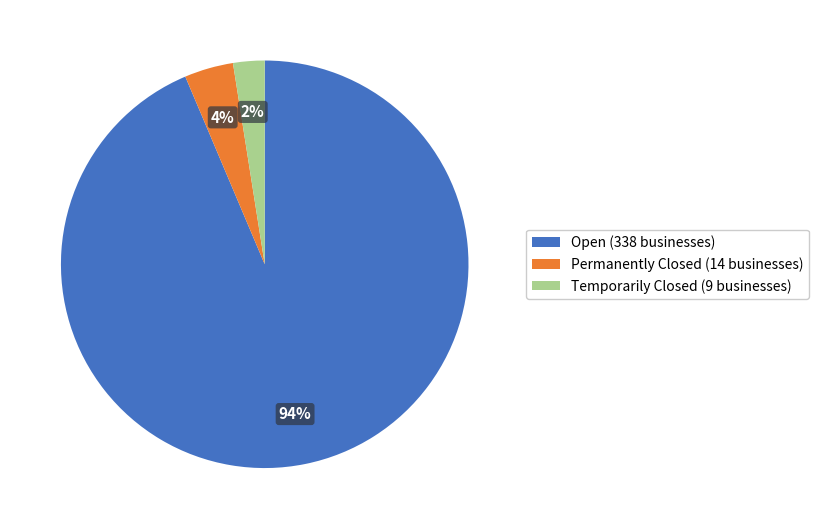

To the nearest percent, what percentage of the pie is Temporarily Closed (9 businesses)?

2%